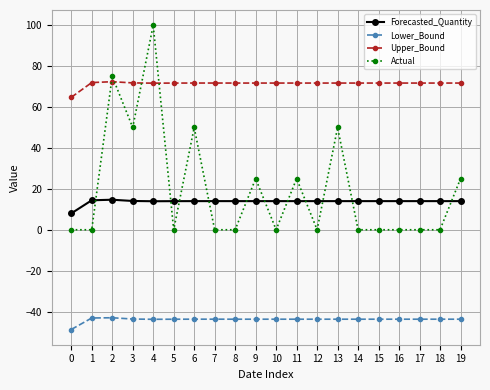

How many series are shown in this chart?

4